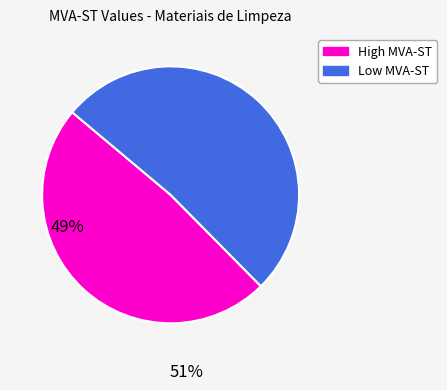

Is there a majority slice in this chart?

Yes